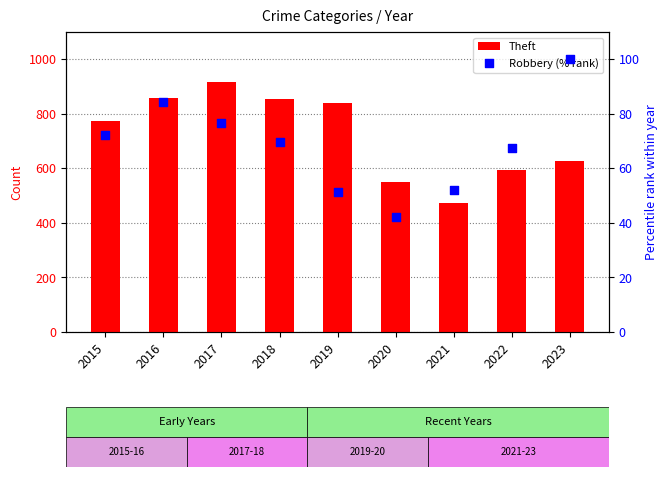

Which series has the largest Y range (max minus min)?

Theft